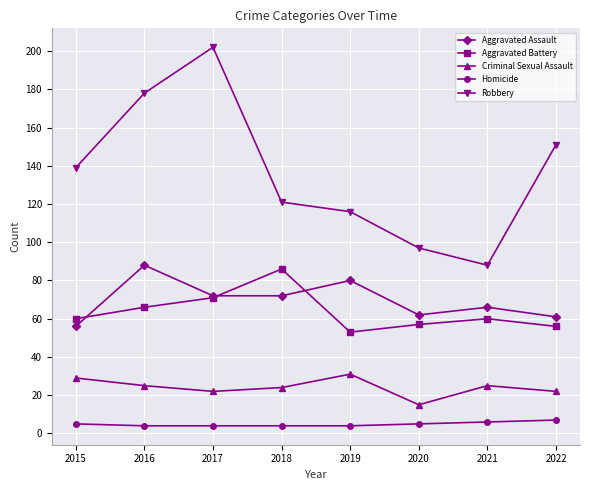

True or false: Homicide and Aggravated Assault cross at least once.

False